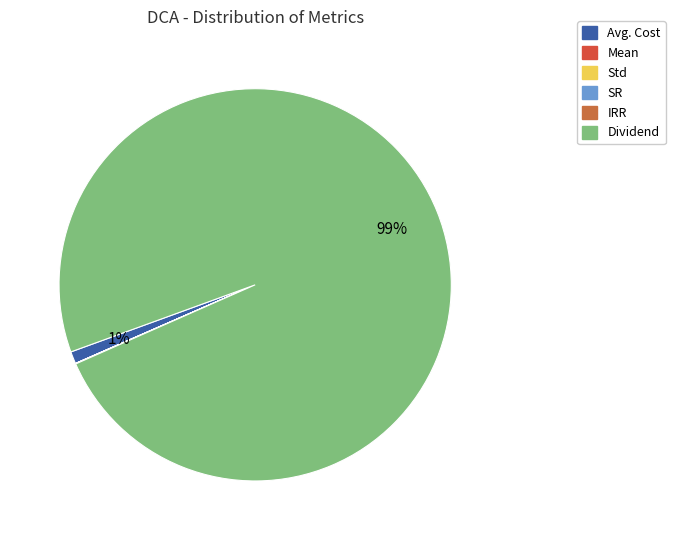

Is there any slice that represents more than half of the pie?

Yes